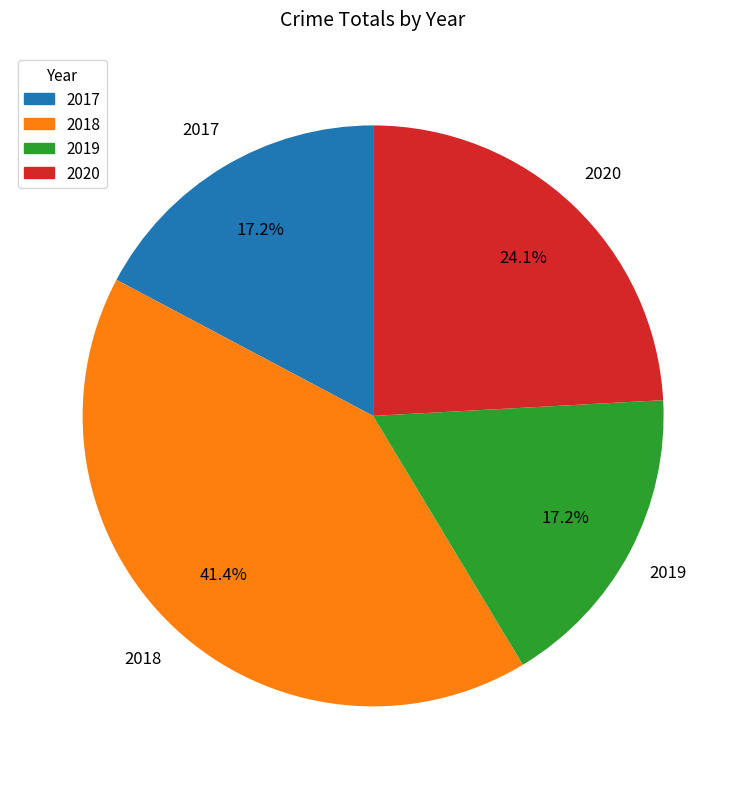

To the nearest percent, what percentage of the pie is 2020?

24%